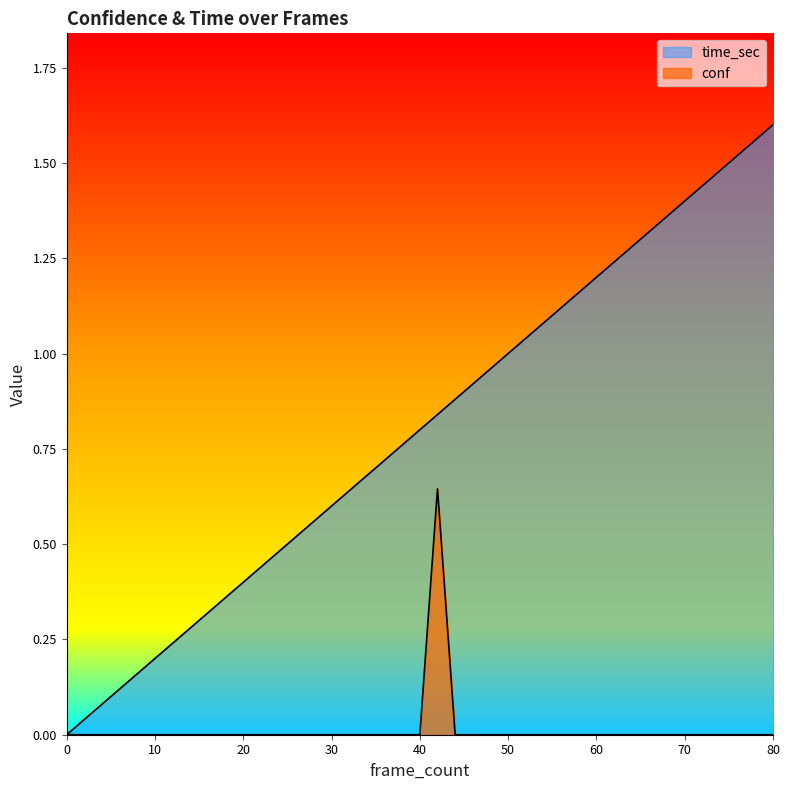

How many distinct data groups are displayed?

2